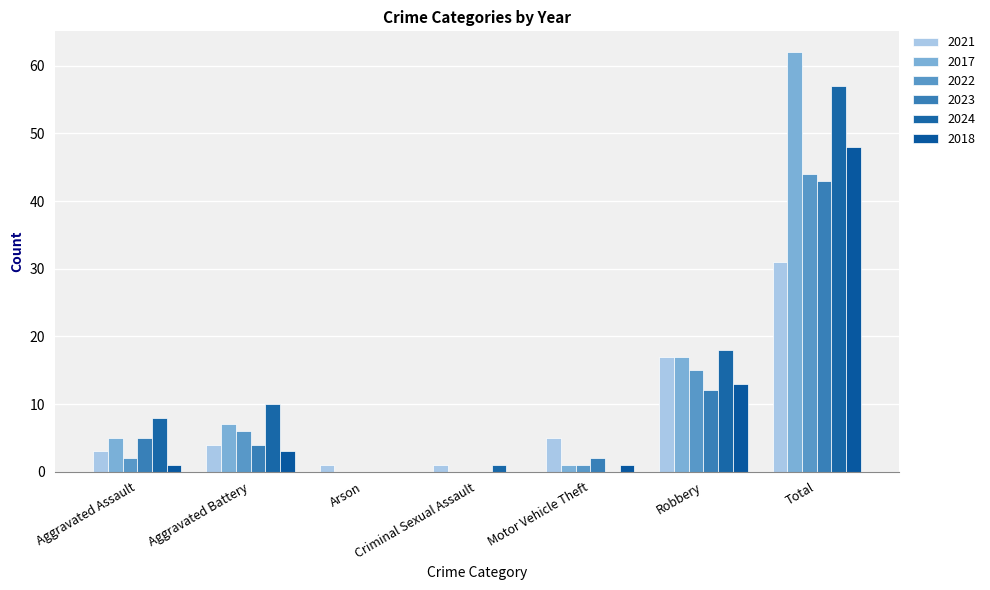

Count the number of data series in this chart.

6